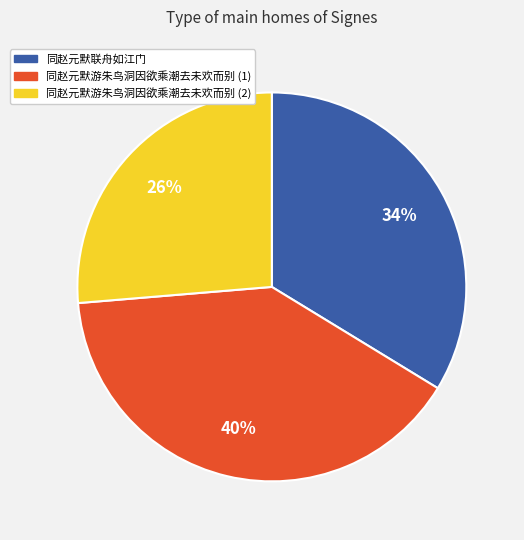

How many slices are in this pie chart?

3